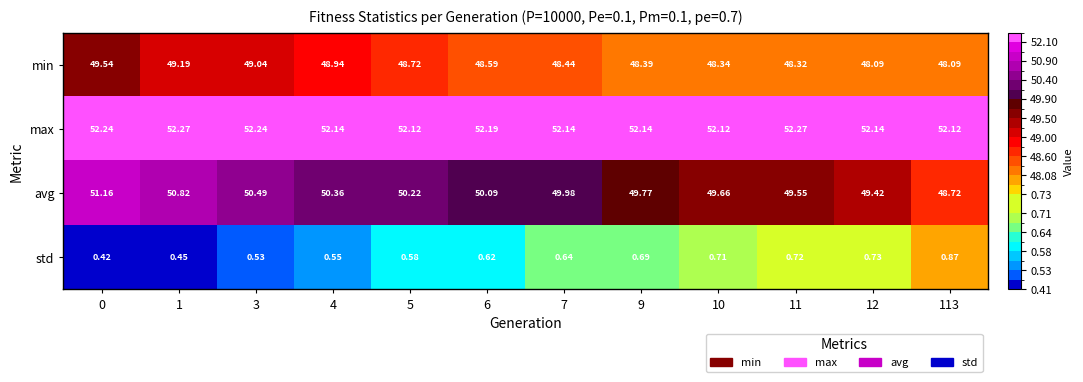

Which series has the largest total across all categories?

max